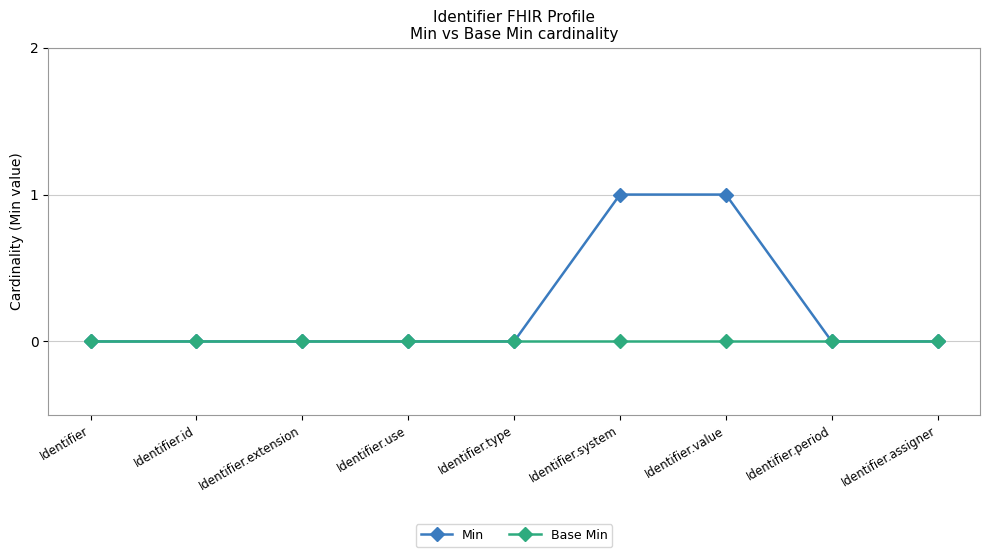

Which series changed the most between Identifier.value and Identifier.assigner?

Min